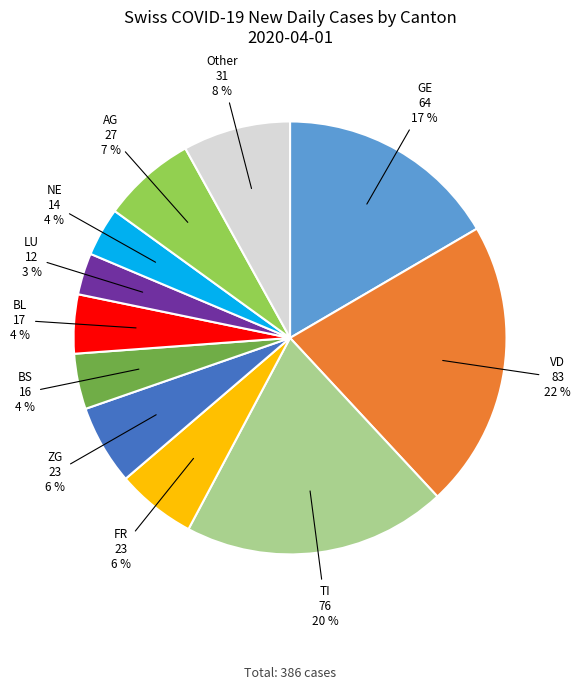

To the nearest percent, what is the average slice percentage?

9%